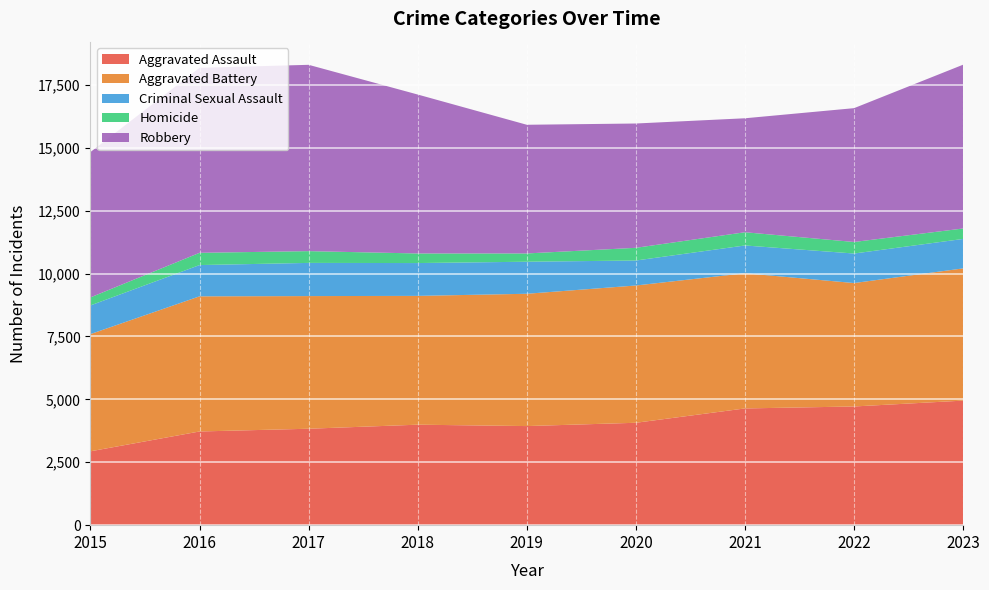

Reading right to left, extract all data points from this chart.

Aggravated Assault: 4951	4718	4640	4070	3939	3994	3833	3724	2936
Aggravated Battery: 5256	4906	5374	5457	5259	5120	5273	5372	4659
Criminal Sexual Assault: 1171	1174	1104	993	1274	1305	1319	1243	1140
Homicide: 415	459	526	505	329	381	468	487	319
Robbery: 6511	5319	4530	4941	5115	6318	7406	7353	5778